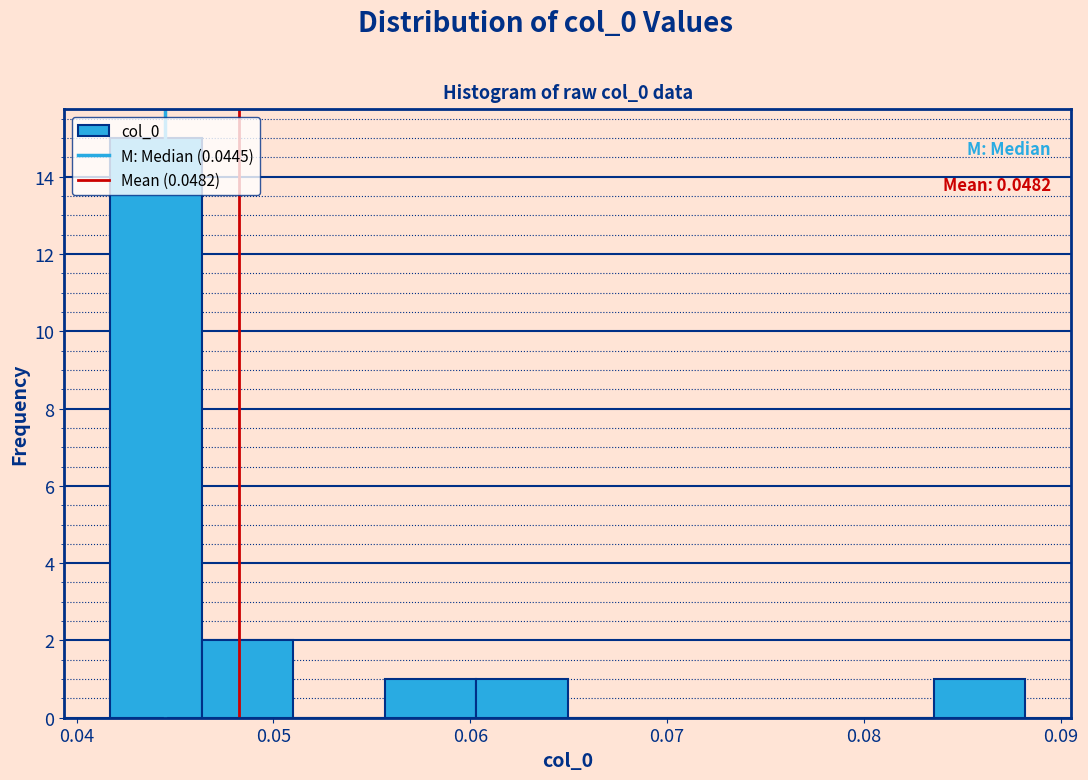

Which range on the x-axis has the tallest bar?

0.042 to 0.046